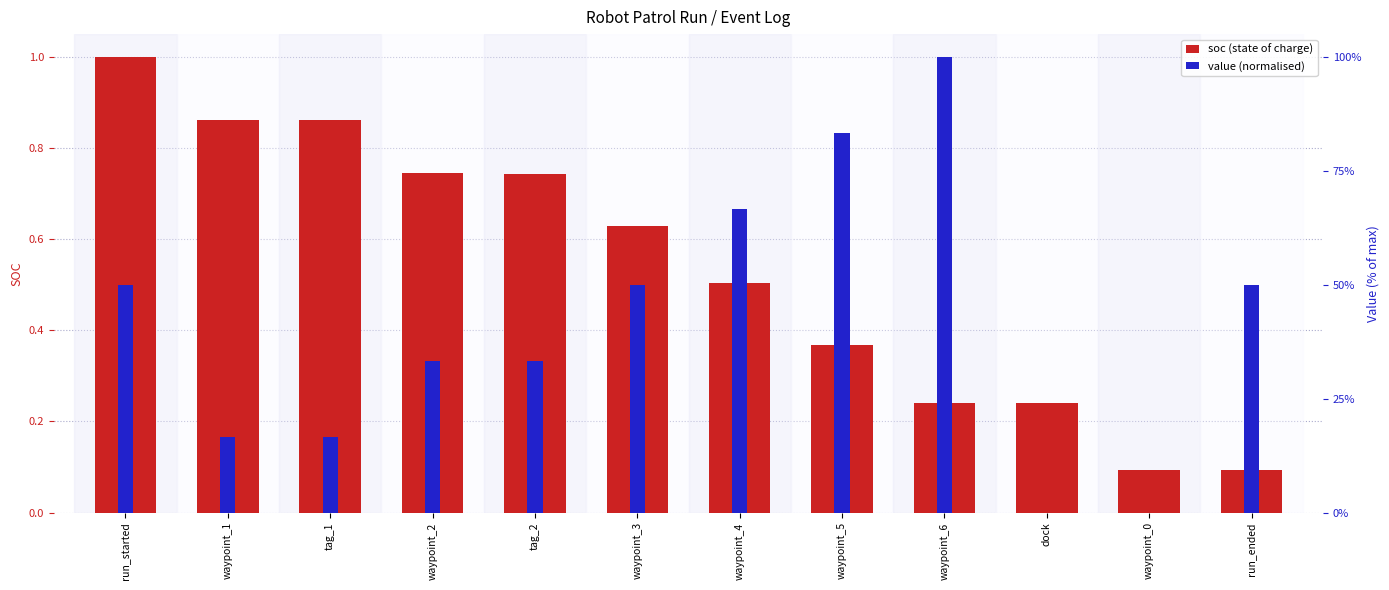

List the series in order of their peak value, lowest first.

soc (state of charge), value (normalised)